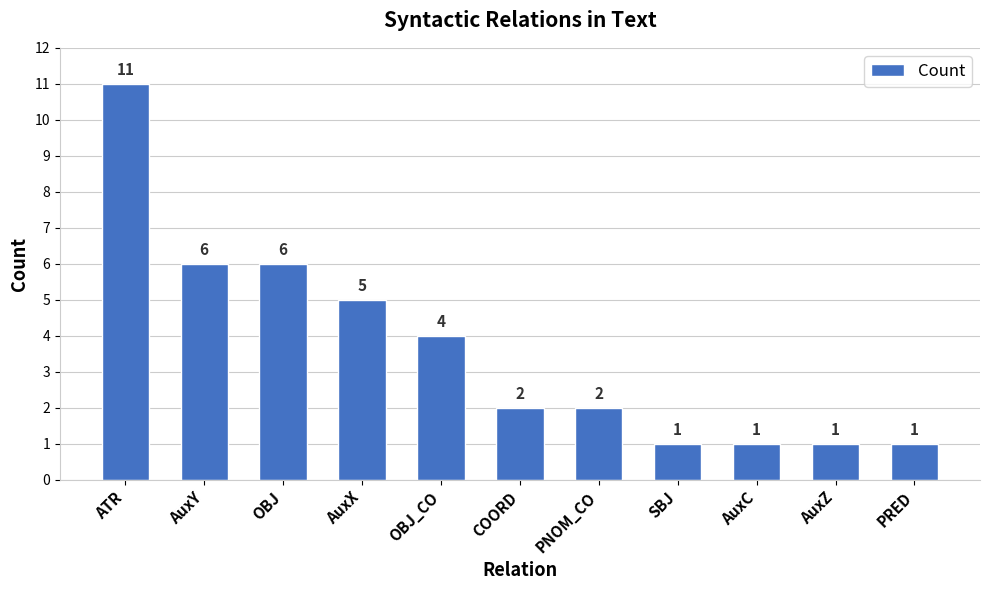

Reading left to right, extract all data points from this chart.

11	6	6	5	4	2	2	1	1	1	1